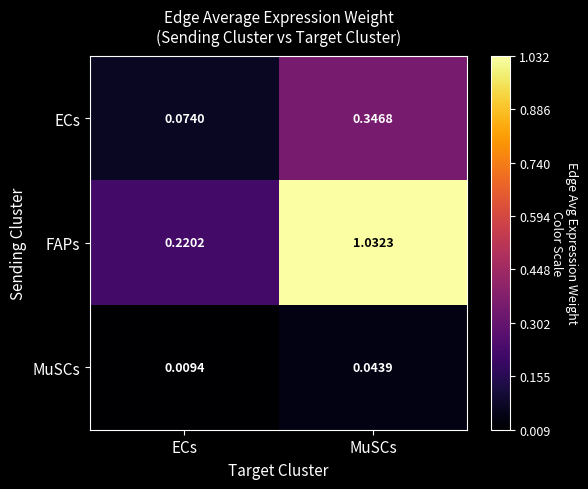

Where does the FAPs series first go above 1?

MuSCs